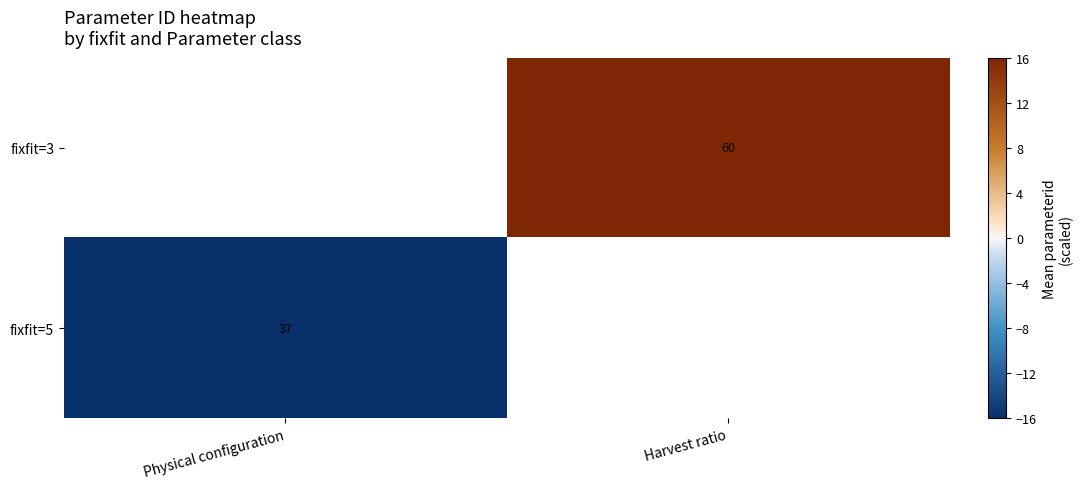

The fixfit=5 series shows -10.2 at Physical configuration. True or false?

False